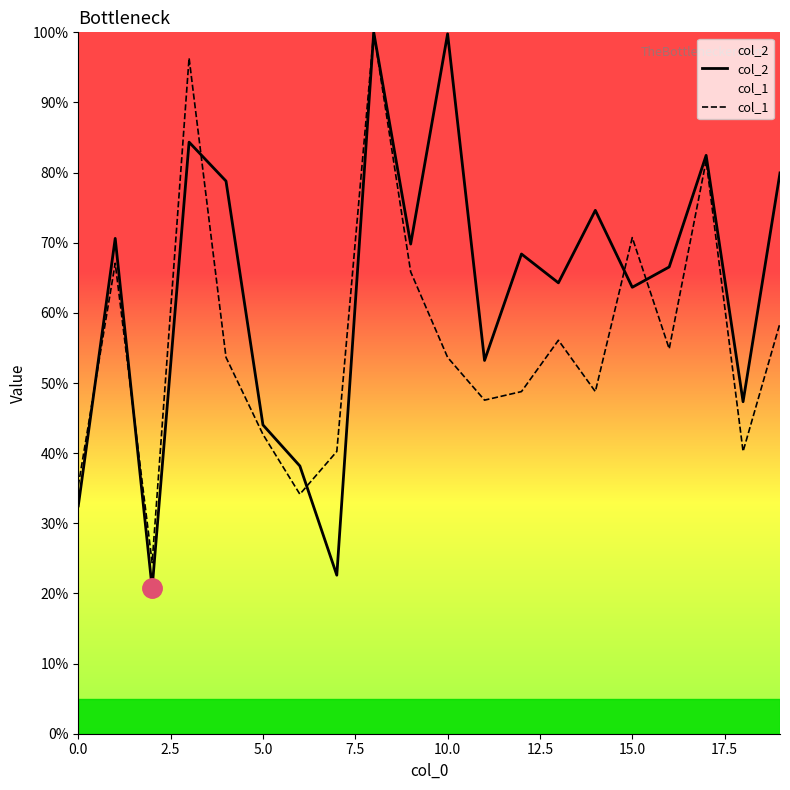

Which series has the widest spread of values?

col_2